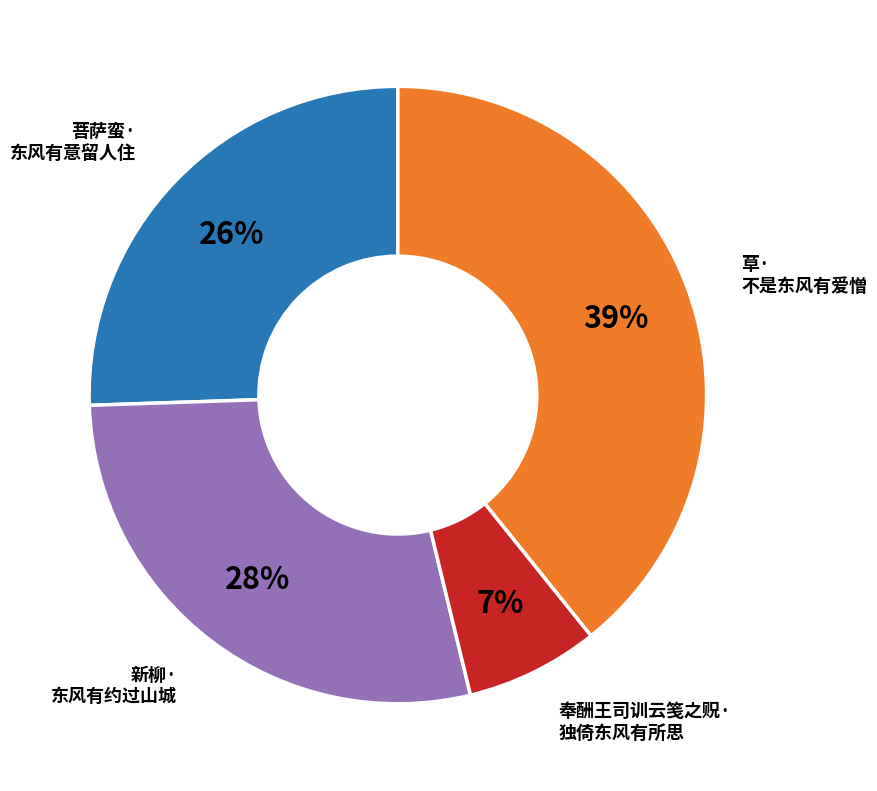

How many segments does this pie chart have?

4